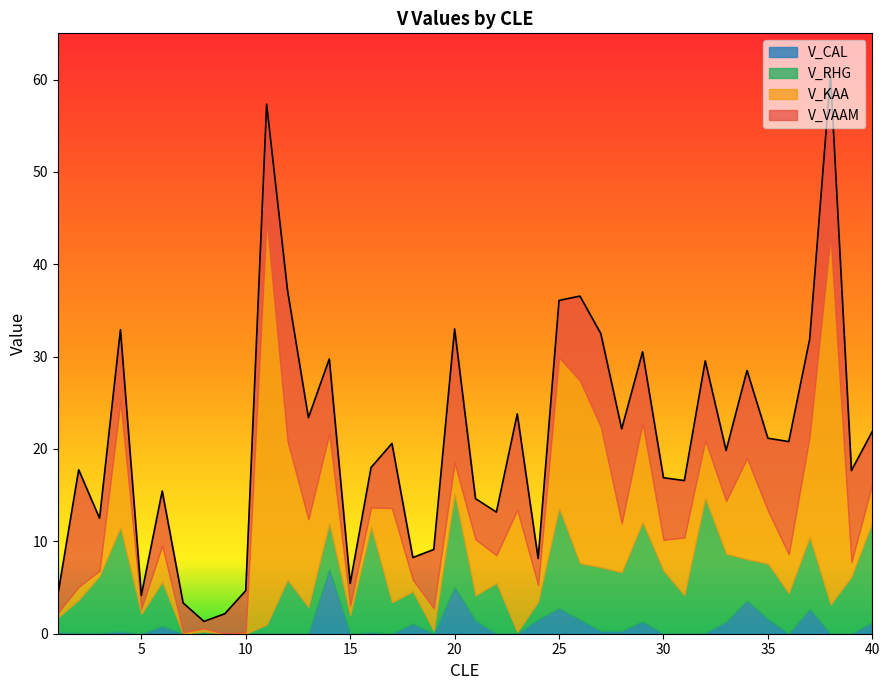

Where is the first local maximum for V_KAA?

2